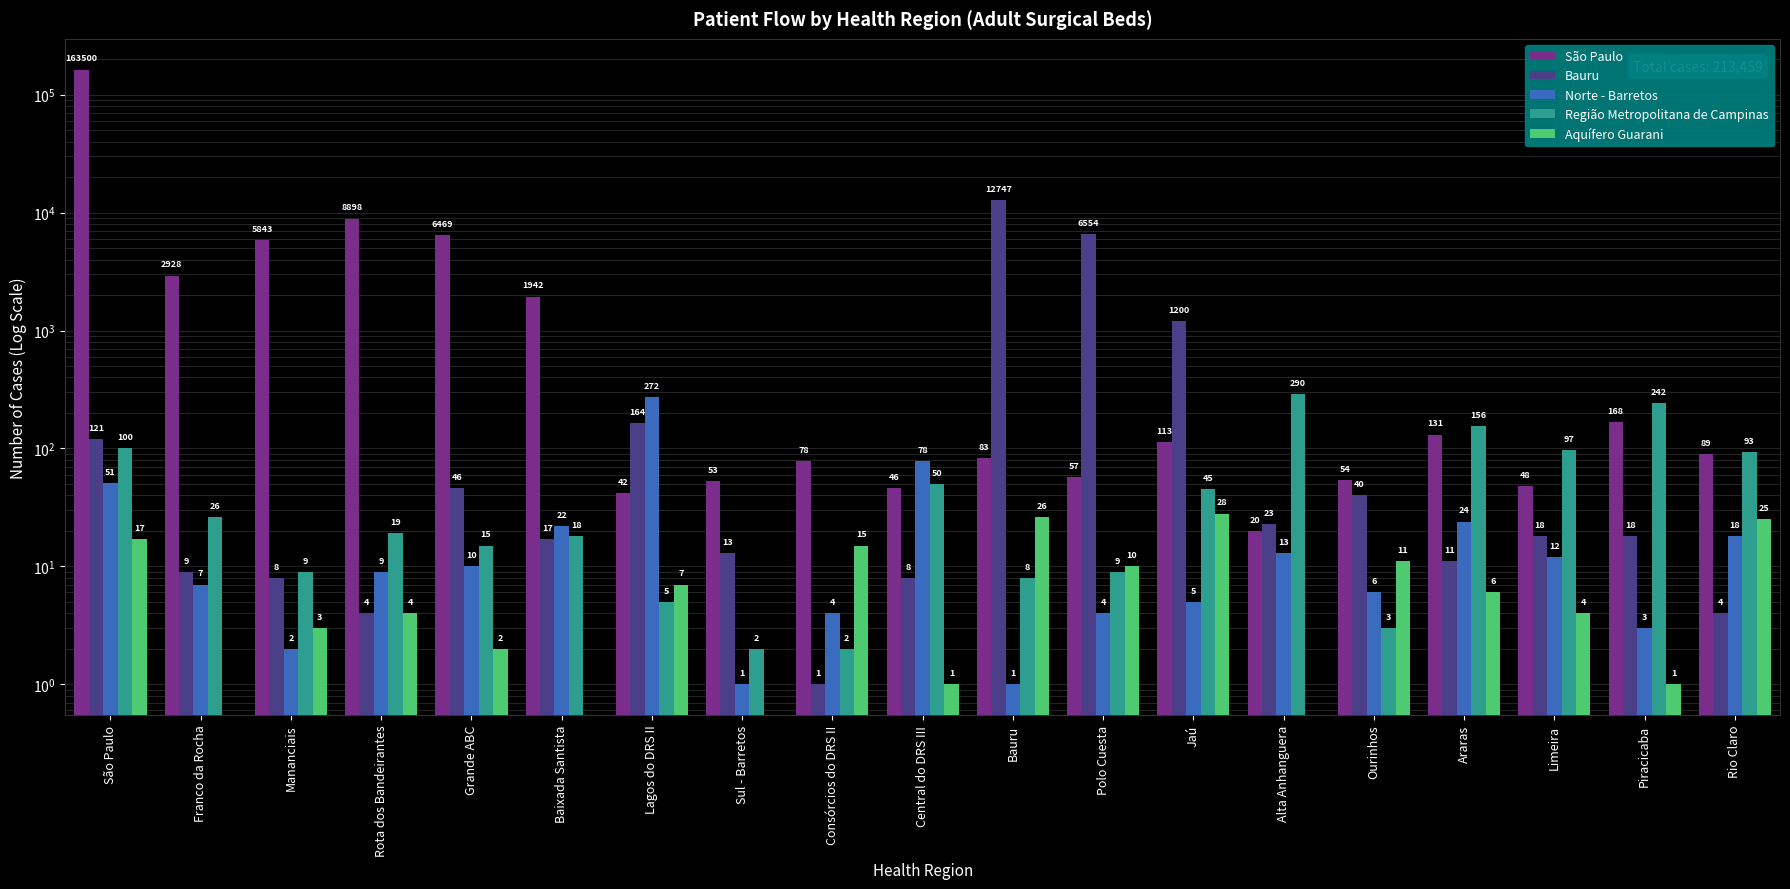

List the series in order of their peak value, lowest first.

Aquífero Guarani, Norte - Barretos, Região Metropolitana de Campinas, Bauru, São Paulo